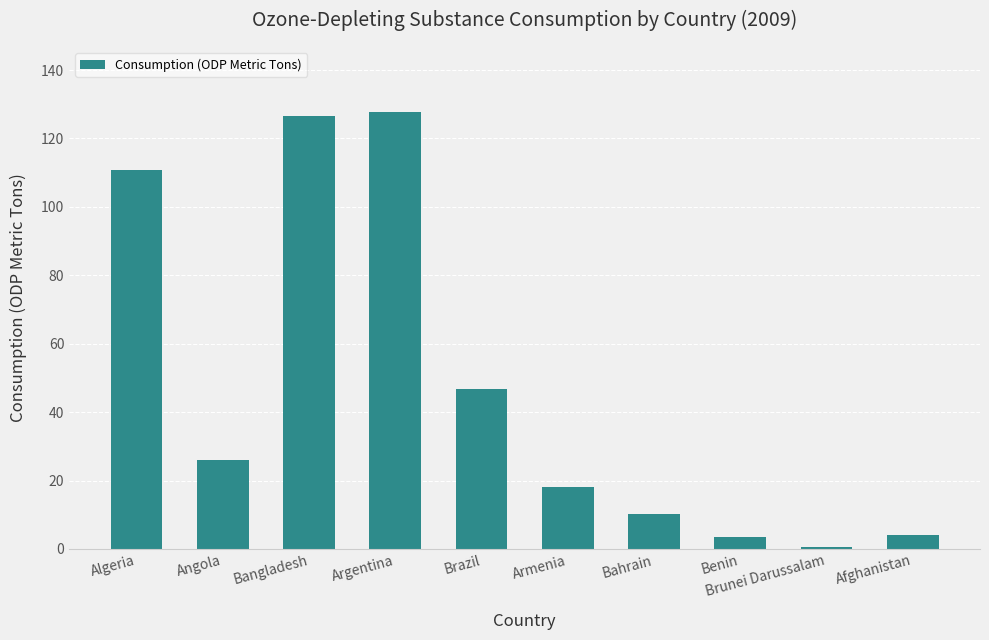

What is the minimum value shown in the chart?

0.5